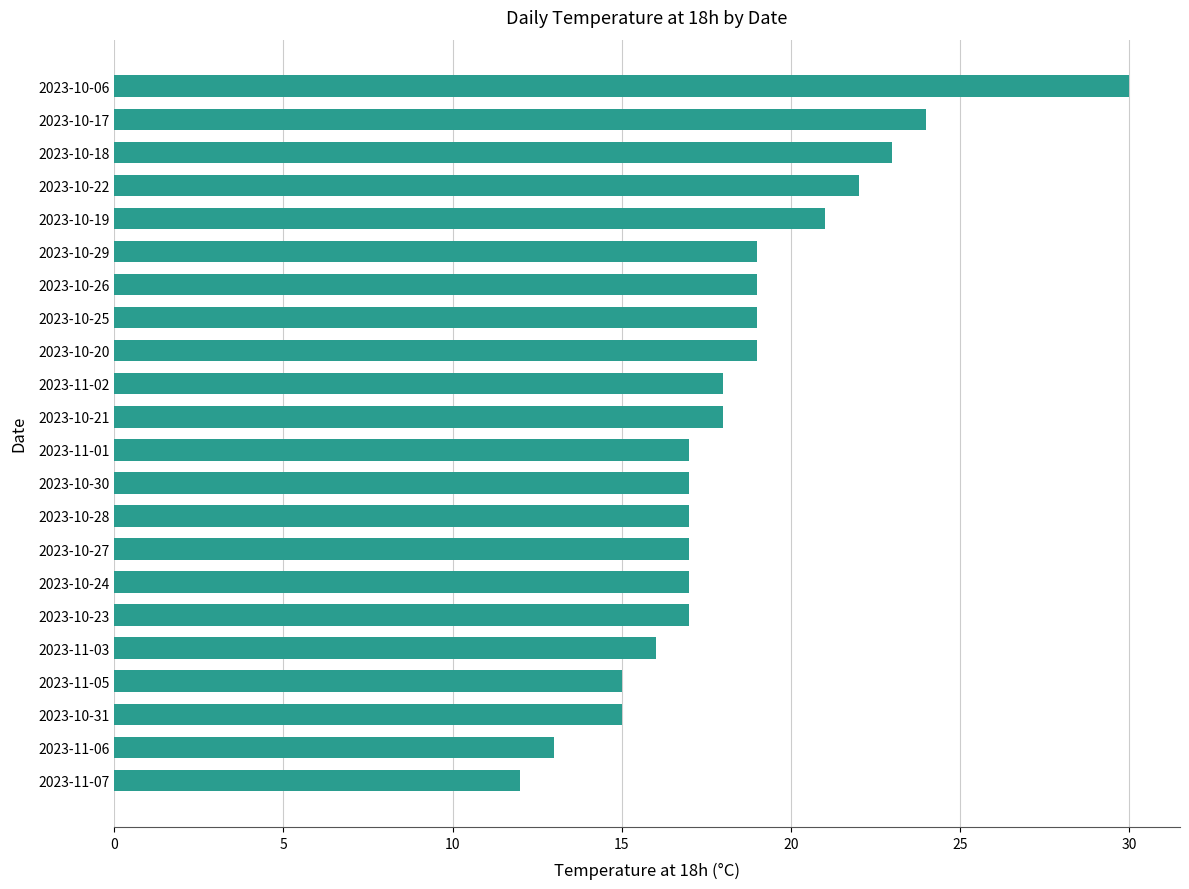

The value at 2023-11-06 is 5. True or false?

False